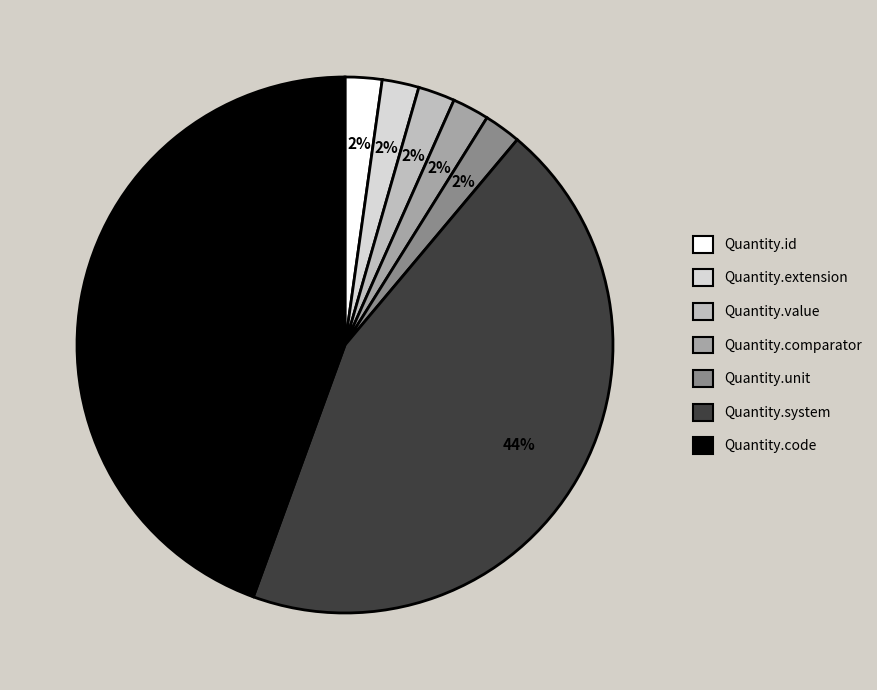

To the nearest percent, what is the combined percentage of Quantity.unit and Quantity.comparator?

4%